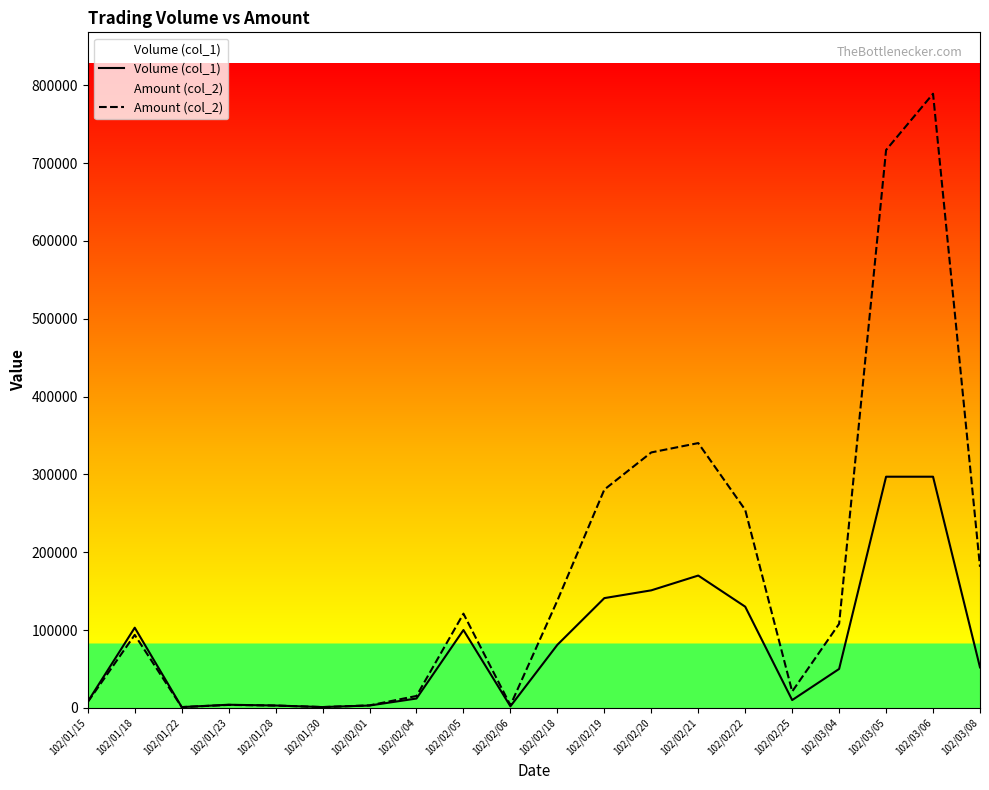

Rank the series by their average value, from highest to lowest.

Amount (col_2), Volume (col_1)